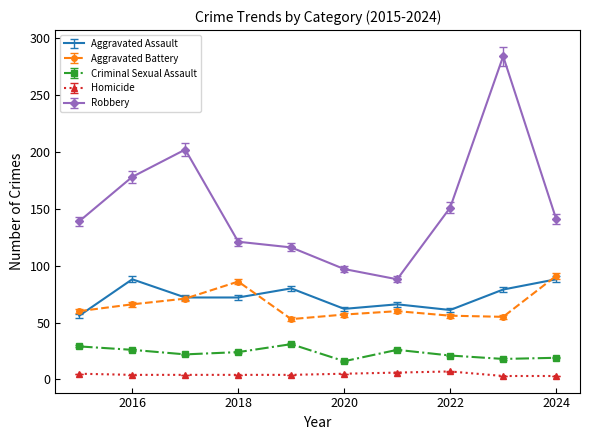

What is the highest value of the Aggravated Assault series?

88